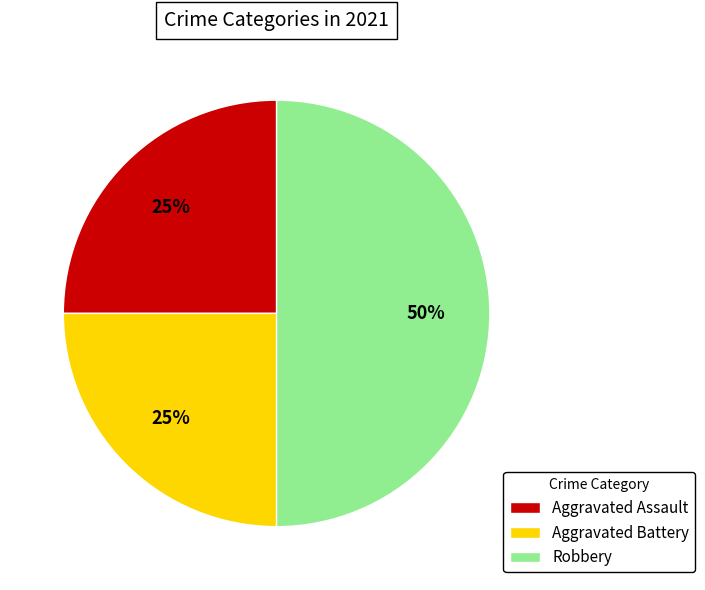

Which has a higher value, Robbery or Aggravated Battery?

Robbery